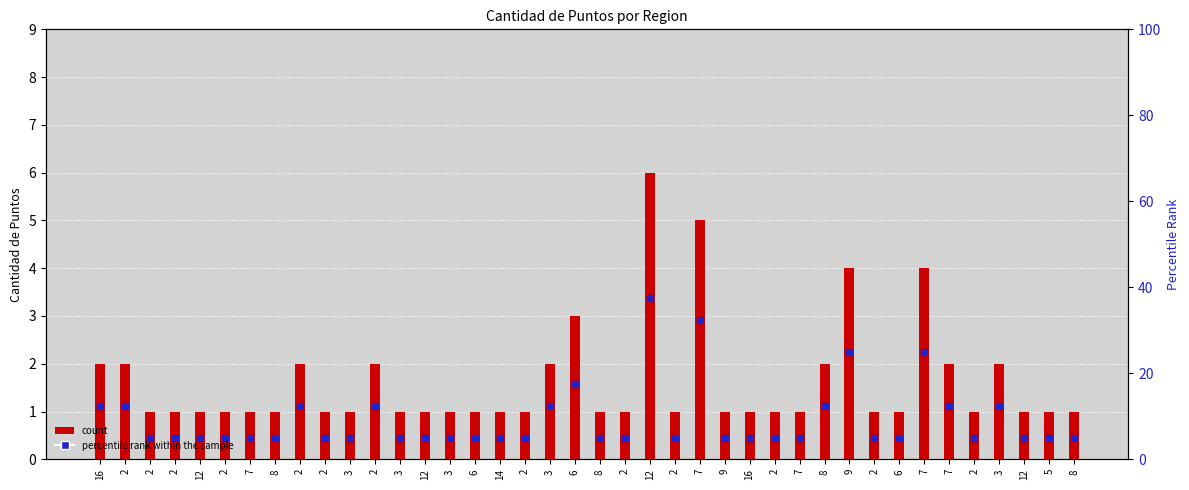

What is the total value across all series at 2?

3.1